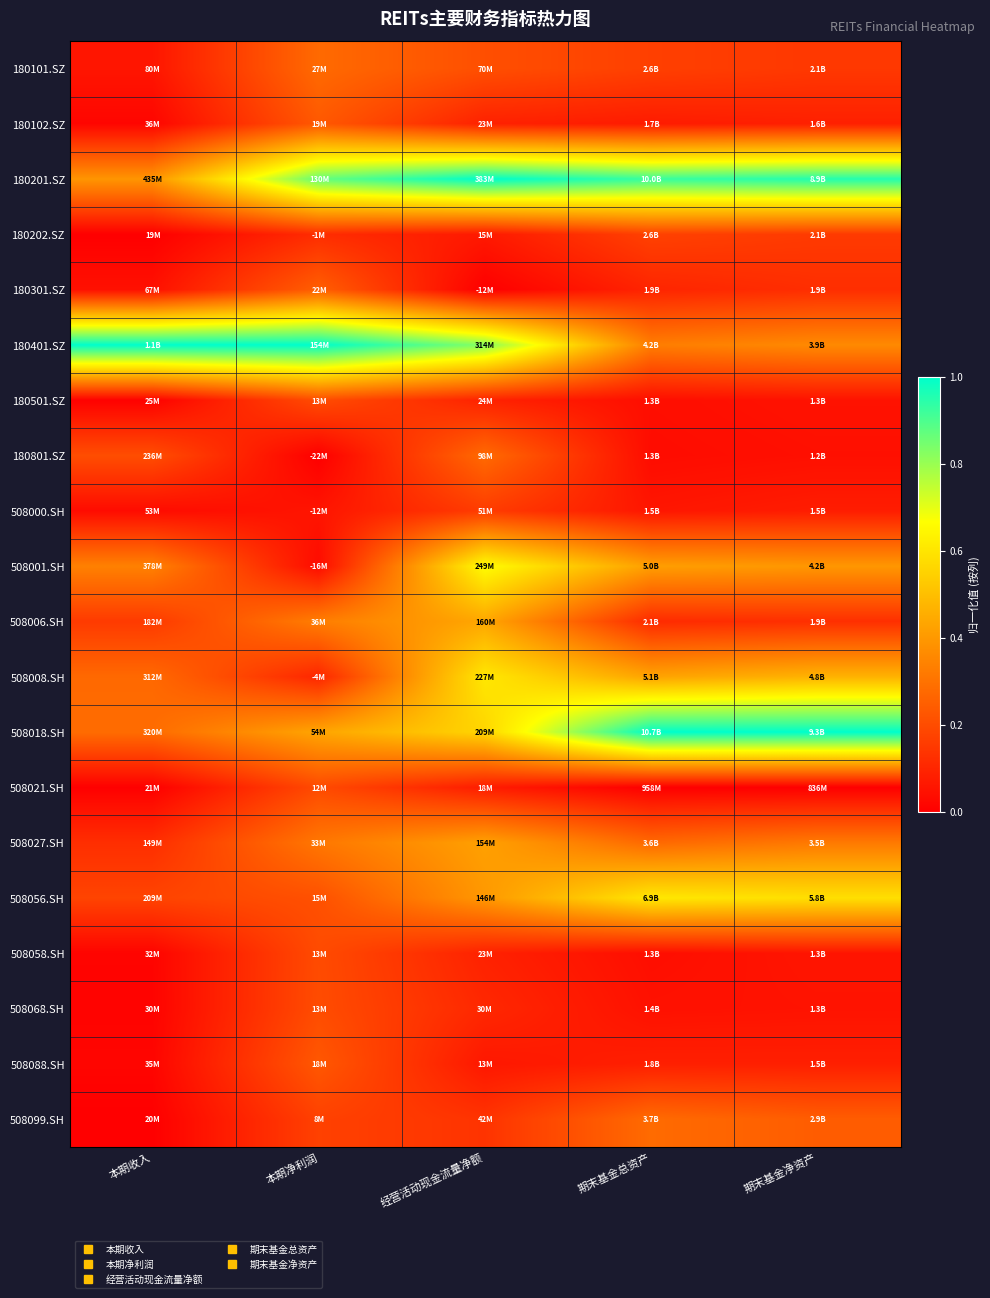

Reading right to left, list all the values displayed in this chart.

180101.SZ: 期末基金净资产=0.1	期末基金总资产=0.2	经营活动现金流量净额=0.2	本期净利润=0.3	本期收入=0.1
180102.SZ: 期末基金净资产=0.1	期末基金总资产=0.1	经营活动现金流量净额=0.1	本期净利润=0.2	本期收入=0.0
180201.SZ: 期末基金净资产=1.0	期末基金总资产=0.9	经营活动现金流量净额=1.0	本期净利润=0.9	本期收入=0.4
180202.SZ: 期末基金净资产=0.2	期末基金总资产=0.2	经营活动现金流量净额=0.1	本期净利润=0.1	本期收入=0.0
180301.SZ: 期末基金净资产=0.1	期末基金总资产=0.1	经营活动现金流量净额=0.0	本期净利润=0.2	本期收入=0.0
180401.SZ: 期末基金净资产=0.4	期末基金总资产=0.3	经营活动现金流量净额=0.8	本期净利润=1.0	本期收入=1.0
180501.SZ: 期末基金净资产=0.0	期末基金总资产=0.0	经营活动现金流量净额=0.1	本期净利润=0.2	本期收入=0.0
180801.SZ: 期末基金净资产=0.0	期末基金总资产=0.0	经营活动现金流量净额=0.3	本期净利润=0.0	本期收入=0.2
508000.SH: 期末基金净资产=0.1	期末基金总资产=0.1	经营活动现金流量净额=0.2	本期净利润=0.1	本期收入=0.0
508001.SH: 期末基金净资产=0.4	期末基金总资产=0.4	经营活动现金流量净额=0.7	本期净利润=0.0	本期收入=0.3
508006.SH: 期末基金净资产=0.1	期末基金总资产=0.1	经营活动现金流量净额=0.4	本期净利润=0.3	本期收入=0.2
508008.SH: 期末基金净资产=0.5	期末基金总资产=0.4	经营活动现金流量净额=0.6	本期净利润=0.1	本期收入=0.3
508018.SH: 期末基金净资产=1.0	期末基金总资产=1.0	经营活动现金流量净额=0.6	本期净利润=0.4	本期收入=0.3
508021.SH: 期末基金净资产=0.0	期末基金总资产=0.0	经营活动现金流量净额=0.1	本期净利润=0.2	本期收入=0.0
508027.SH: 期末基金净资产=0.3	期末基金总资产=0.3	经营活动现金流量净额=0.4	本期净利润=0.3	本期收入=0.1
508056.SH: 期末基金净资产=0.6	期末基金总资产=0.6	经营活动现金流量净额=0.4	本期净利润=0.2	本期收入=0.2
508058.SH: 期末基金净资产=0.1	期末基金总资产=0.0	经营活动现金流量净额=0.1	本期净利润=0.2	本期收入=0.0
508068.SH: 期末基金净资产=0.1	期末基金总资产=0.0	经营活动现金流量净额=0.1	本期净利润=0.2	本期收入=0.0
508088.SH: 期末基金净资产=0.1	期末基金总资产=0.1	经营活动现金流量净额=0.1	本期净利润=0.2	本期收入=0.0
508099.SH: 期末基金净资产=0.2	期末基金总资产=0.3	经营活动现金流量净额=0.1	本期净利润=0.2	本期收入=0.0